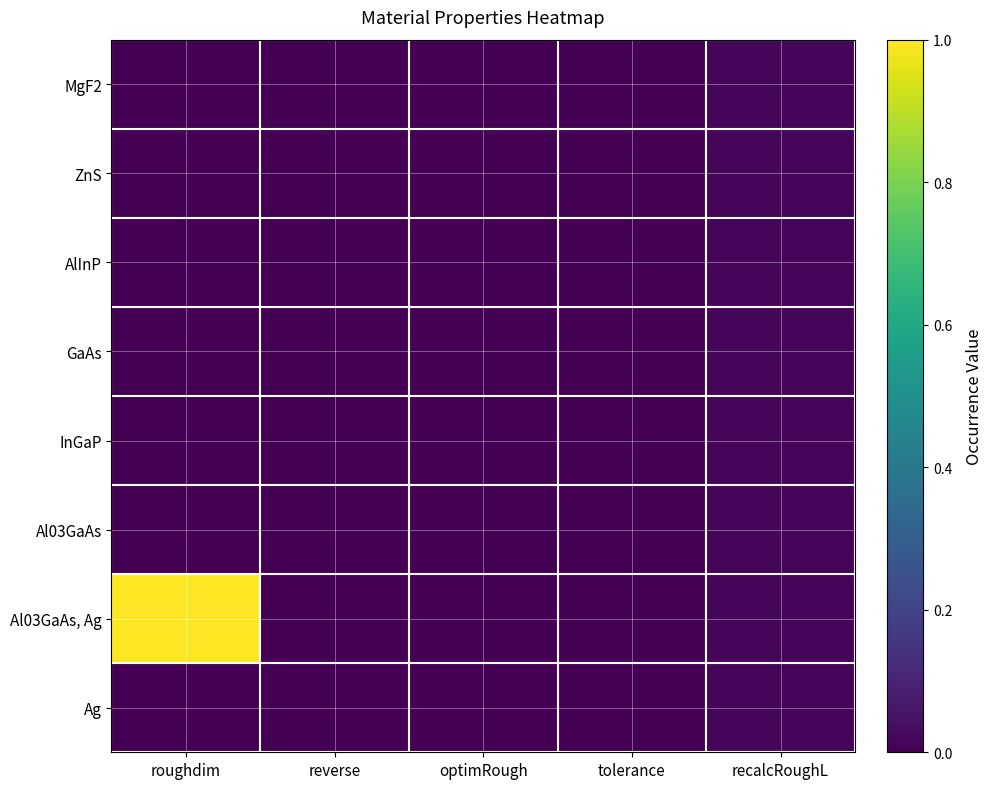

What is the maximum value shown in the chart?

1.0